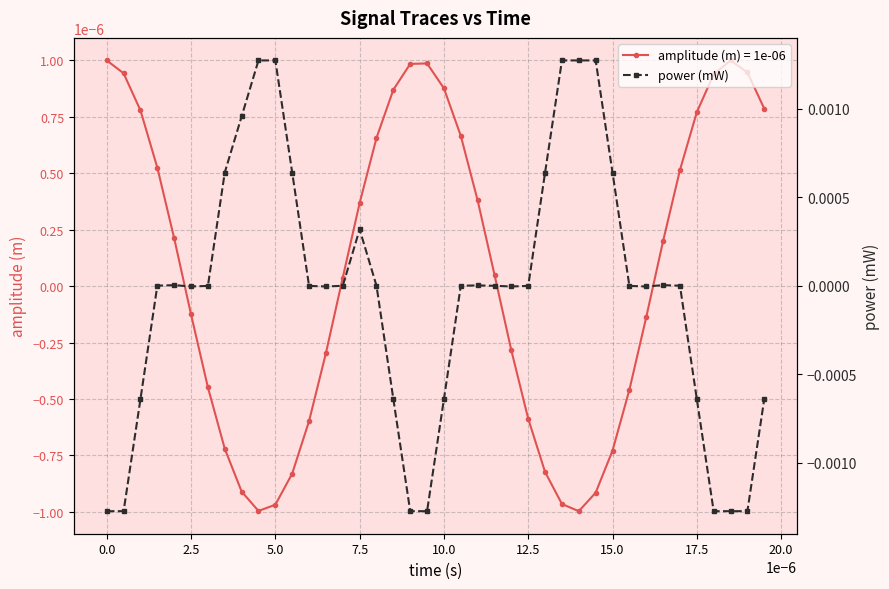

How many negative values does the amplitude (m) = 1e-06 series have?

18